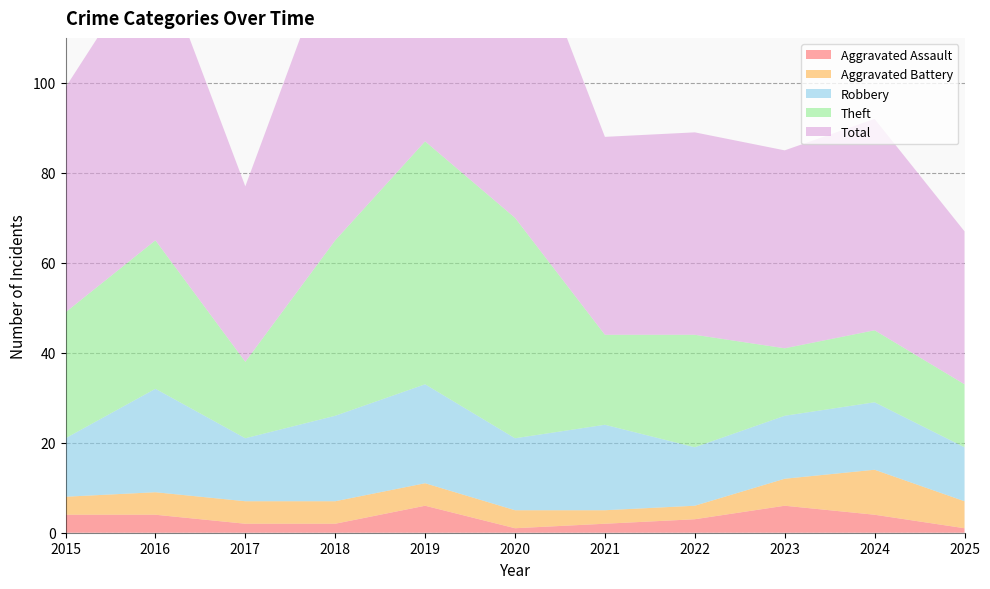

Reading left to right, transcribe all the data shown in this chart.

Aggravated Assault: 2015=4	2016=4	2017=2	2018=2	2019=6	2020=1	2021=2	2022=3	2023=6	2024=4	2025=1
Aggravated Battery: 2015=4	2016=5	2017=5	2018=5	2019=5	2020=4	2021=3	2022=3	2023=6	2024=10	2025=6
Robbery: 2015=13	2016=23	2017=14	2018=19	2019=22	2020=16	2021=19	2022=13	2023=14	2024=15	2025=12
Theft: 2015=28	2016=33	2017=17	2018=39	2019=54	2020=49	2021=20	2022=25	2023=15	2024=16	2025=14
Total: 2015=50	2016=65	2017=39	2018=66	2019=87	2020=70	2021=44	2022=45	2023=44	2024=47	2025=34